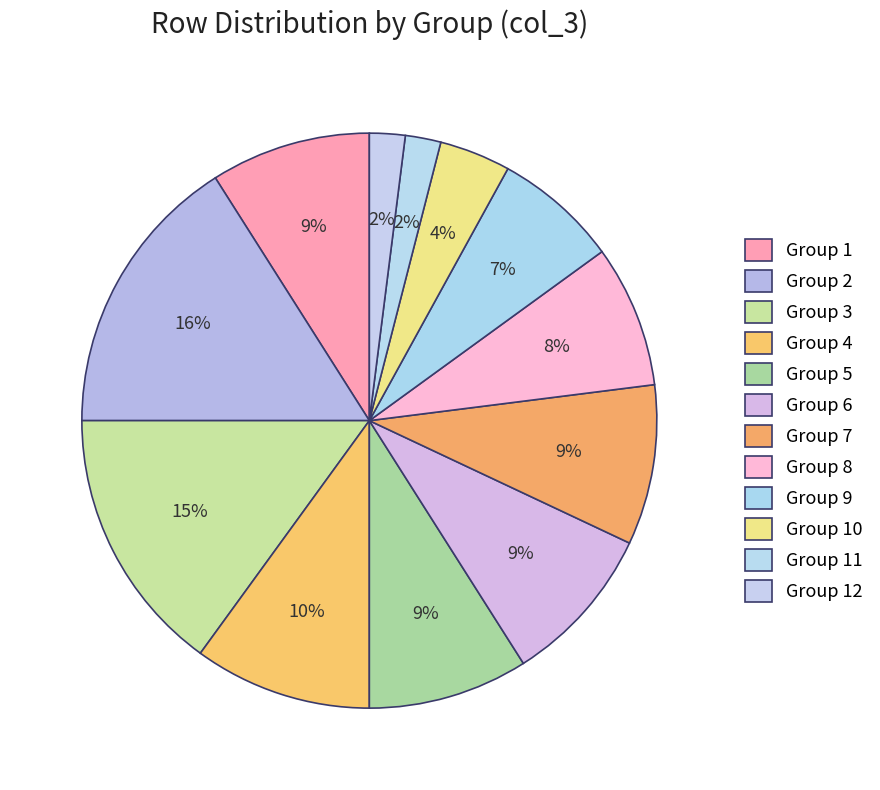

What is the largest slice in the pie chart?

2